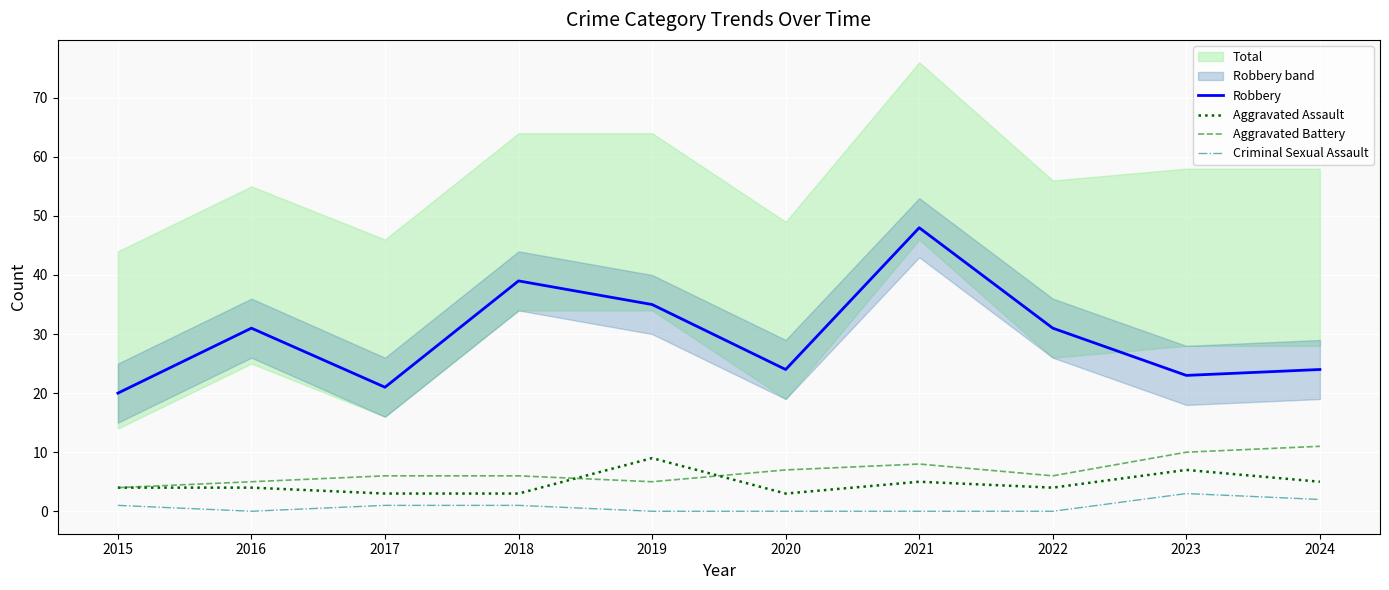

How many categories are shown in the chart?

10